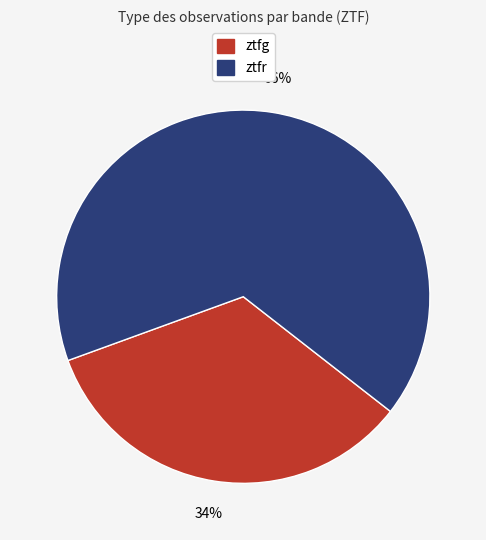

True or false: ztfr accounts for 79% of the total.

False